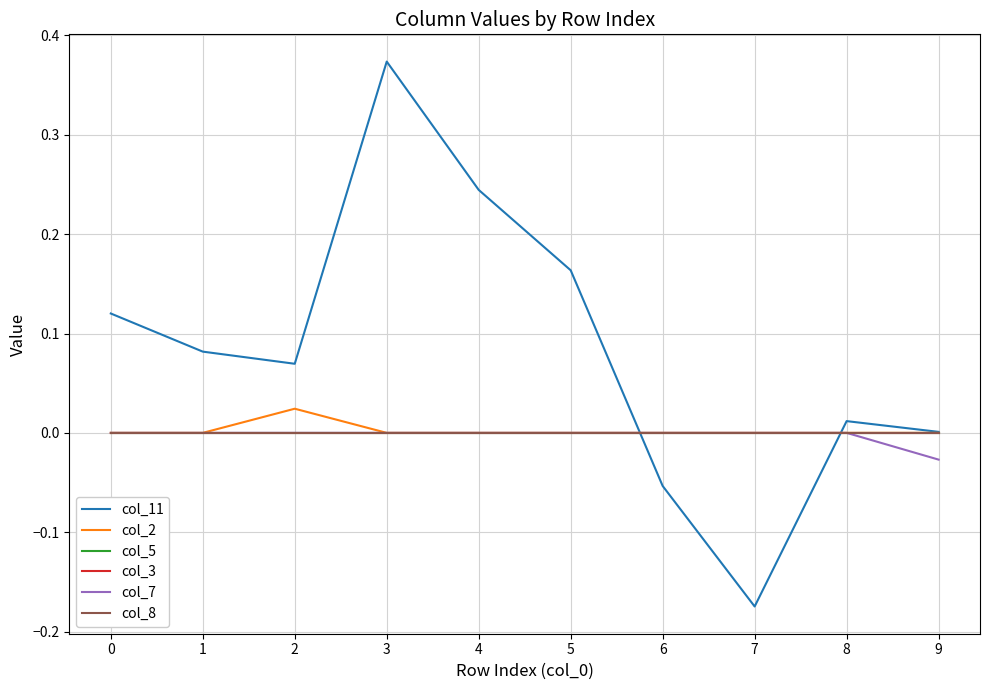

Reading left to right, what are all the values shown in this chart?

col_11: 0=0.1	1=0.1	2=0.1	3=0.4	4=0.2	5=0.2	6=-0.1	7=-0.2	8=0.0	9=0.0
col_2: 0=0.0	1=0.0	2=0.0	3=0.0	4=0.0	5=0.0	6=0.0	7=0.0	8=0.0	9=0.0
col_5: 0=0.0	1=0.0	2=0.0	3=0.0	4=0.0	5=0.0	6=0.0	7=0.0	8=0.0	9=0.0
col_3: 0=0.0	1=0.0	2=0.0	3=0.0	4=0.0	5=0.0	6=0.0	7=0.0	8=0.0	9=0.0
col_7: 0=0.0	1=0.0	2=0.0	3=0.0	4=0.0	5=0.0	6=0.0	7=0.0	8=0.0	9=-0.0
col_8: 0=0.0	1=0.0	2=0.0	3=0.0	4=0.0	5=0.0	6=0.0	7=0.0	8=0.0	9=0.0